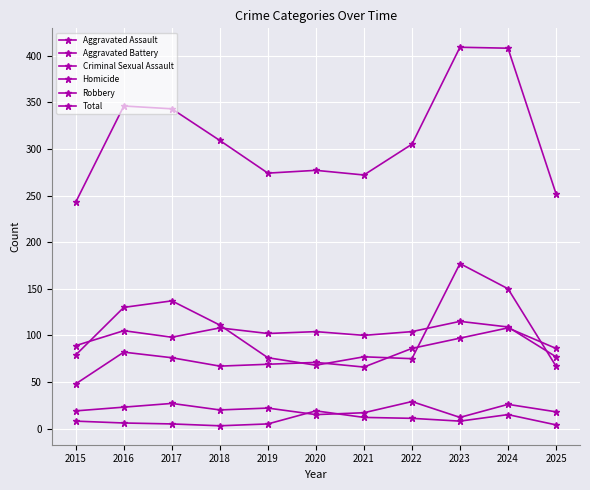

Where does the Total series first go above 305?

2016